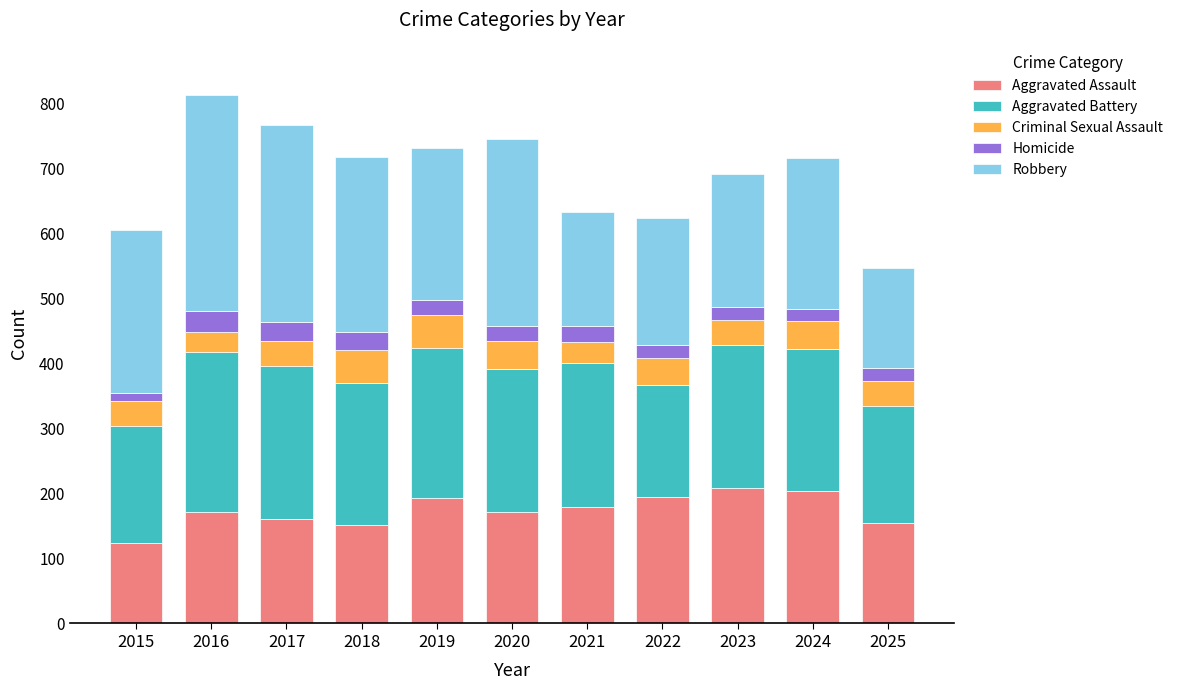

What is the difference between the Aggravated Assault values at 2025 and 2017?

5